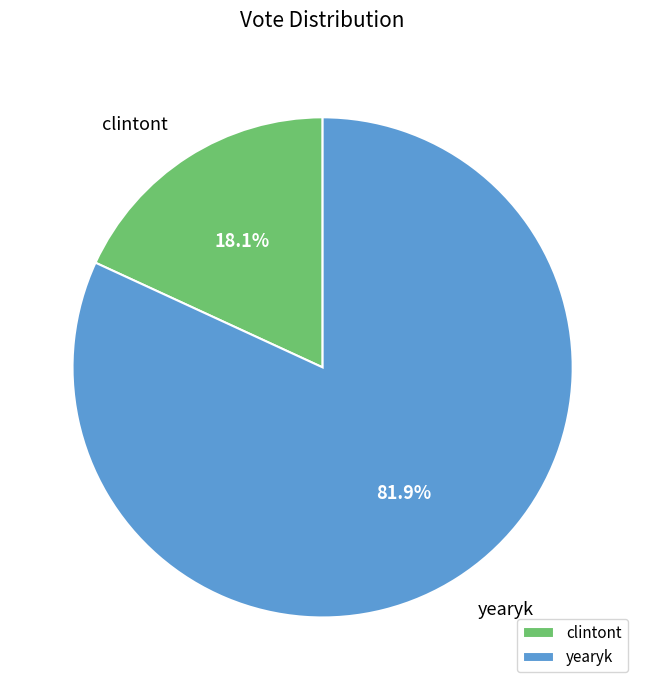

What is the total percentage of clintont and yearyk?

100.0%